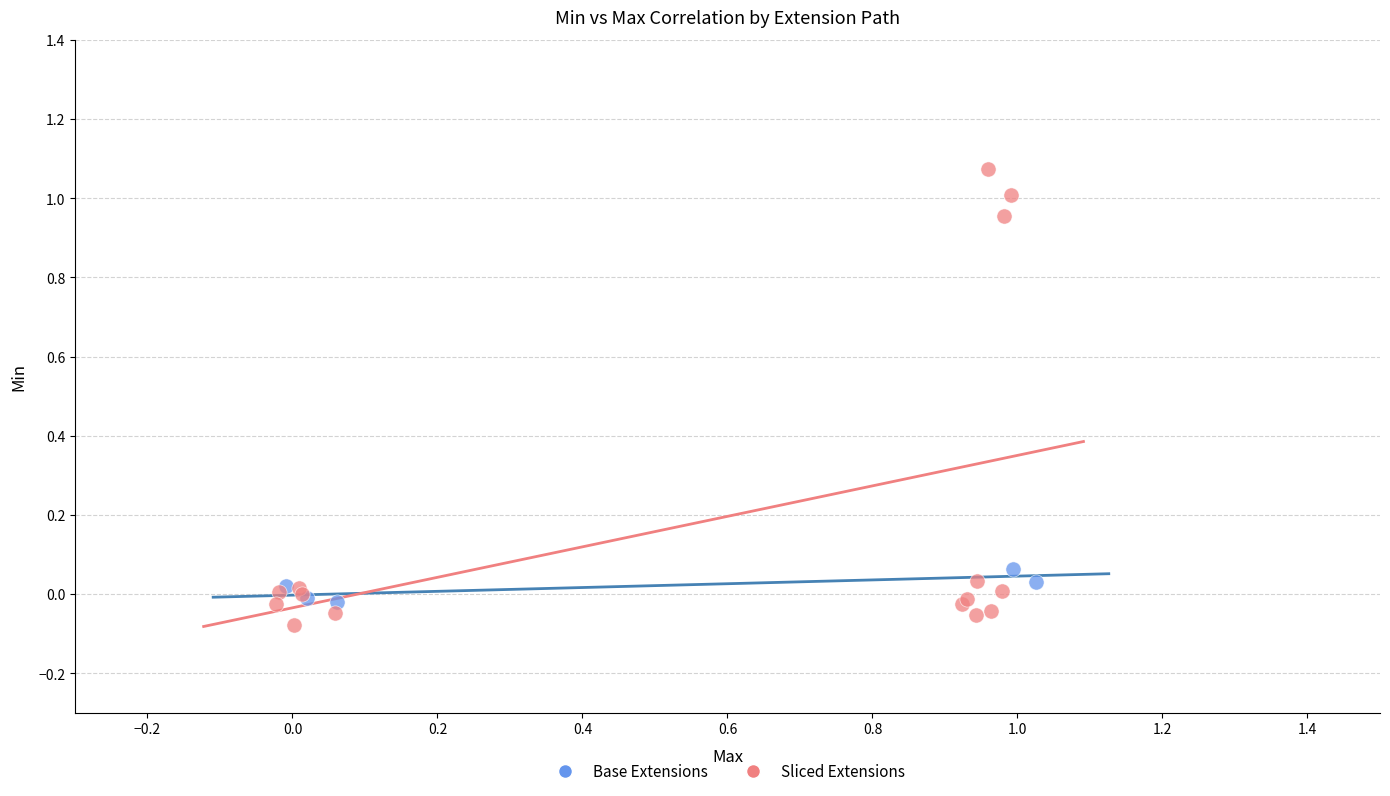

Which series reaches the maximum Y coordinate?

Sliced Extensions